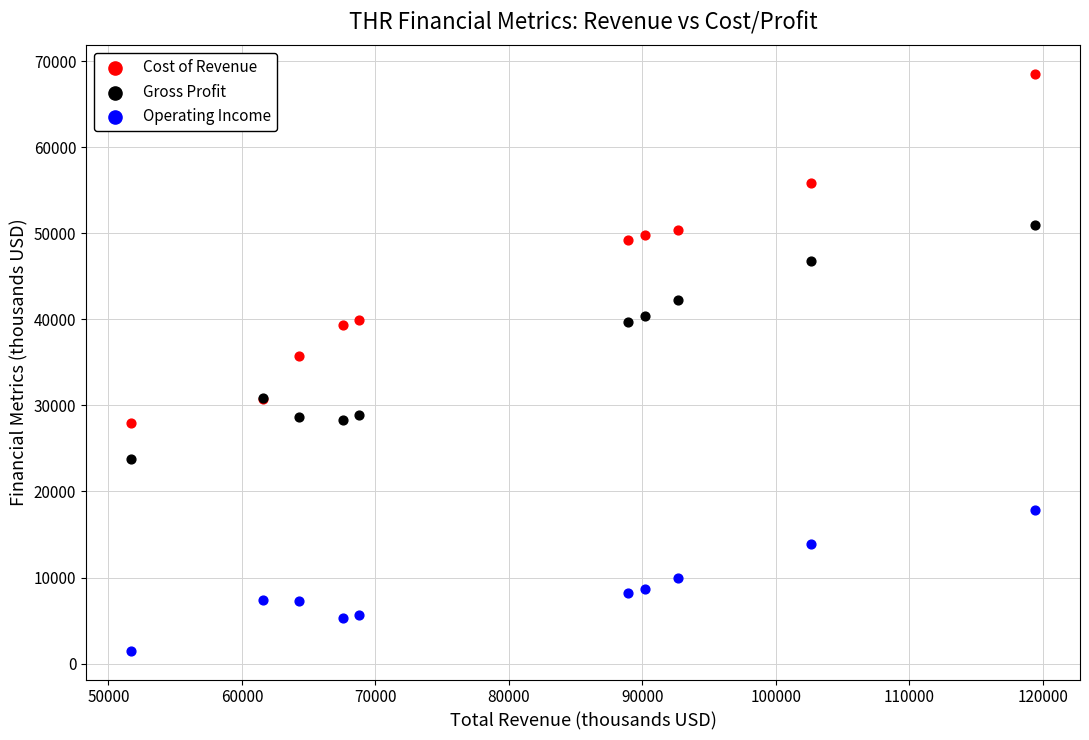

Which series has the largest Y range (max minus min)?

Cost of Revenue